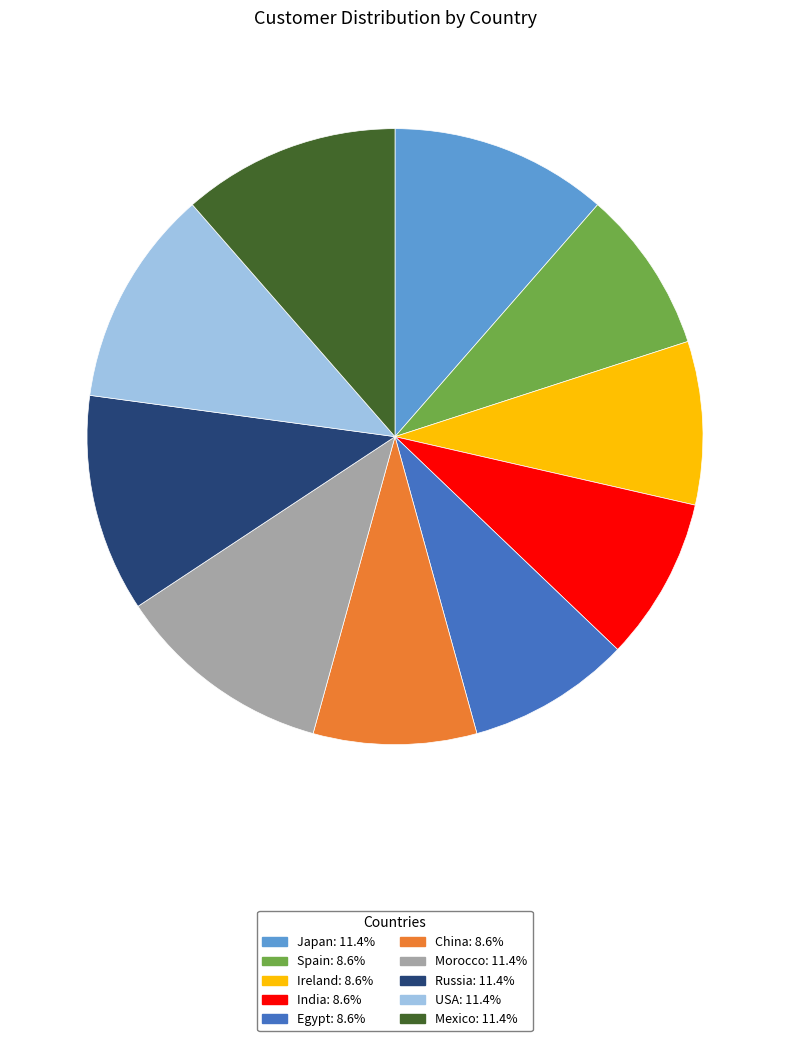

Is the sum of Spain: 8.6% and Japan: 11.4% greater than half?

No